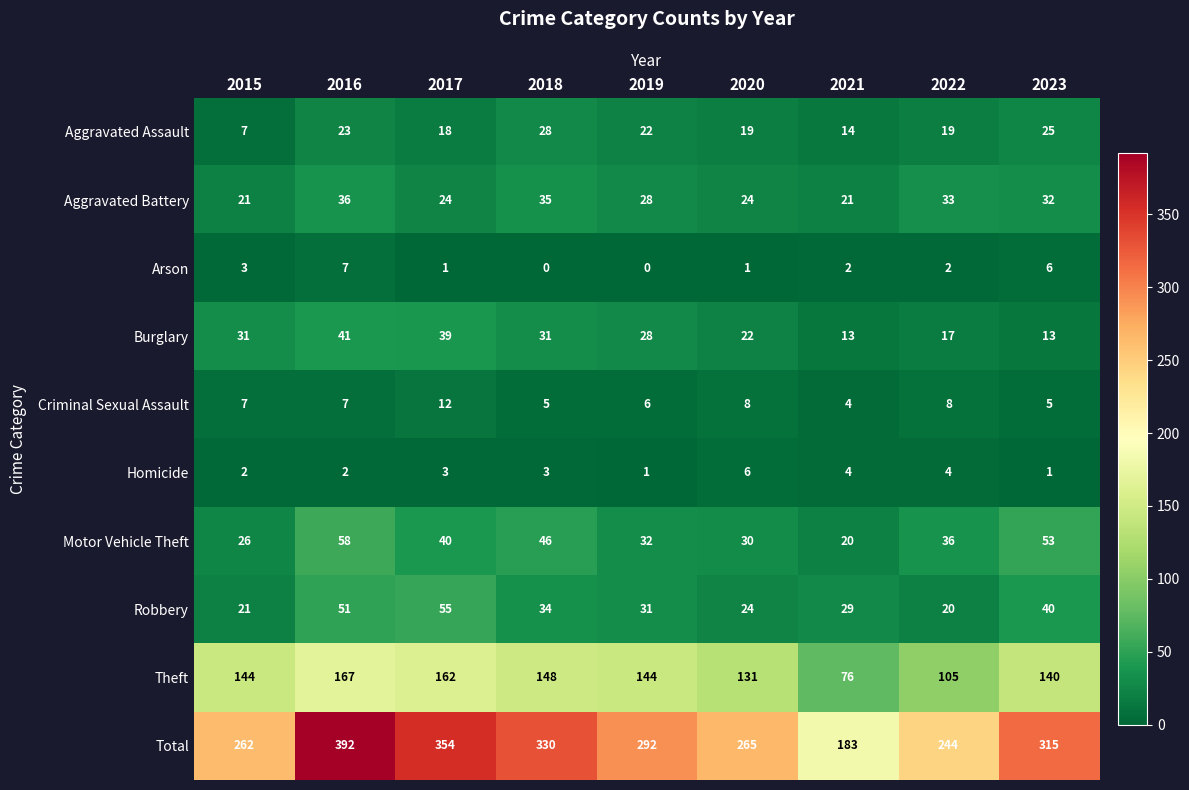

The Robbery series shows 20 at 2022. True or false?

True